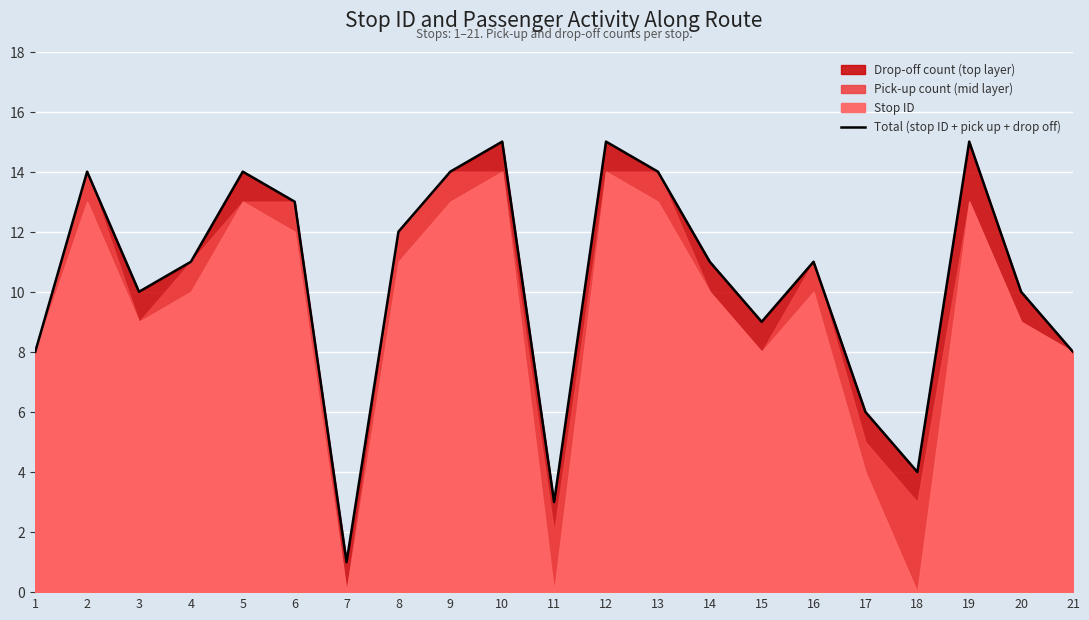

How many lines are shown in the chart?

1